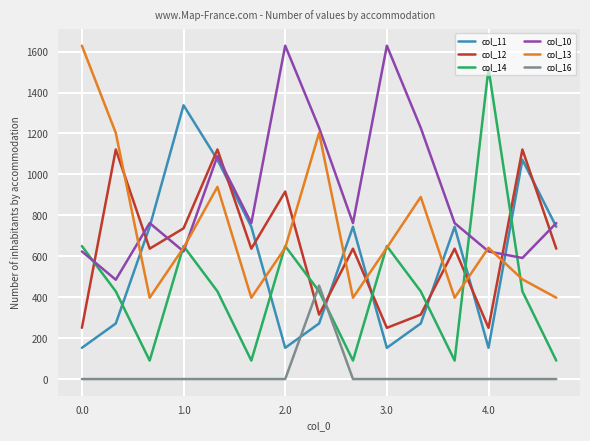

Which series has the largest total across all categories?

col_10